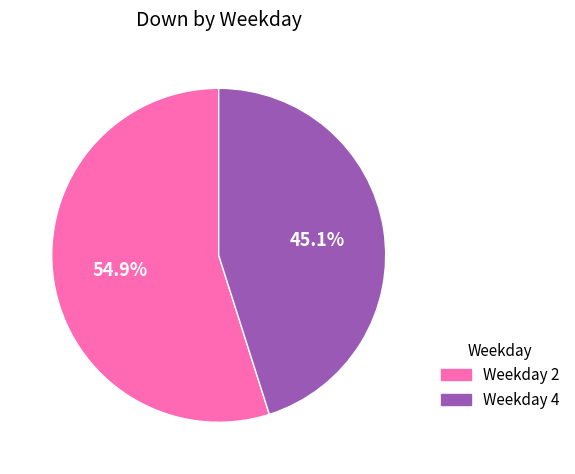

Is it true that Weekday 2 is 55% of the pie?

True